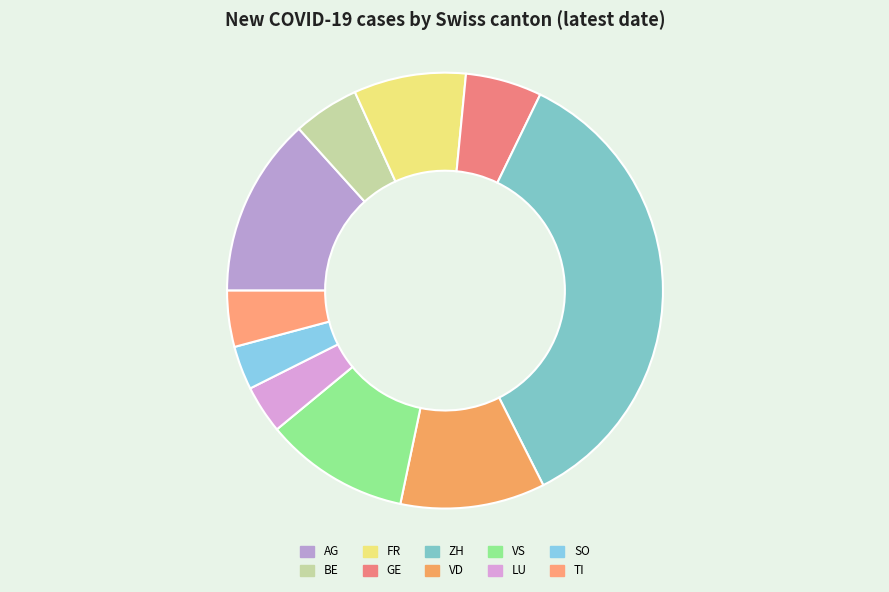

What is the ratio of the value at BE to the value at AG?

0.4